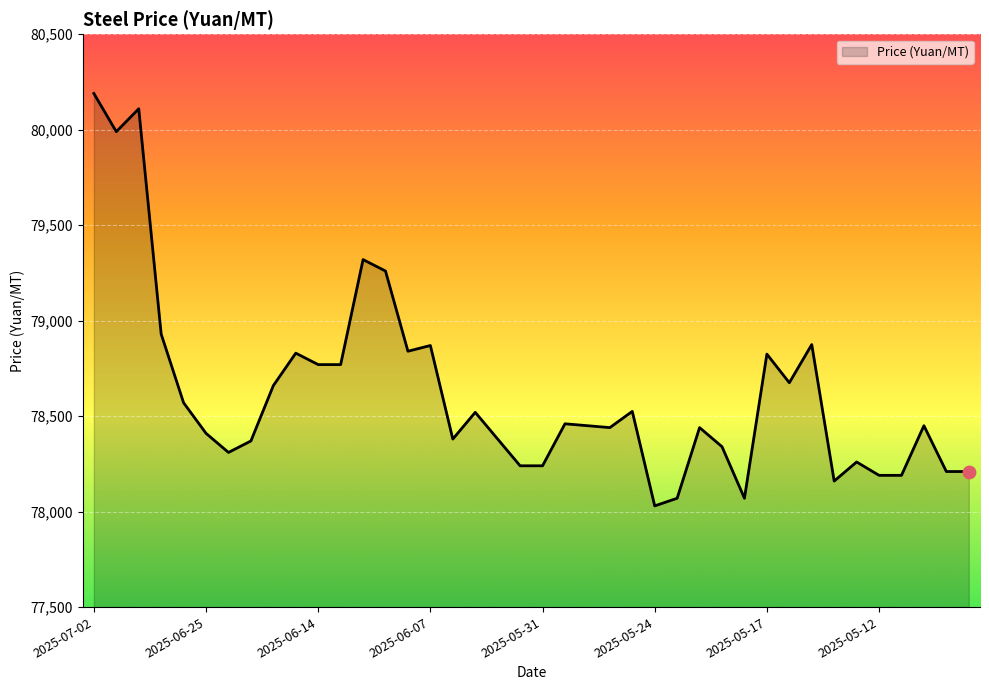

What is the maximum value shown in the chart?

80190